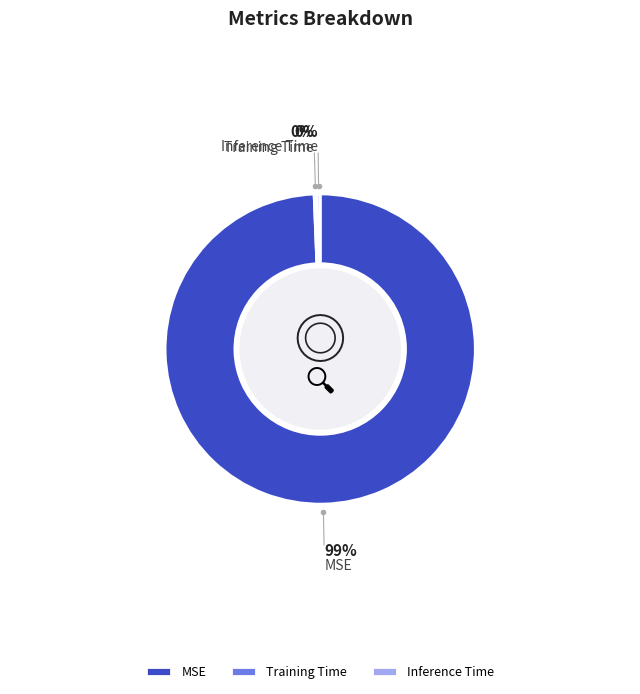

Is it true that MSE is 94% of the pie?

False